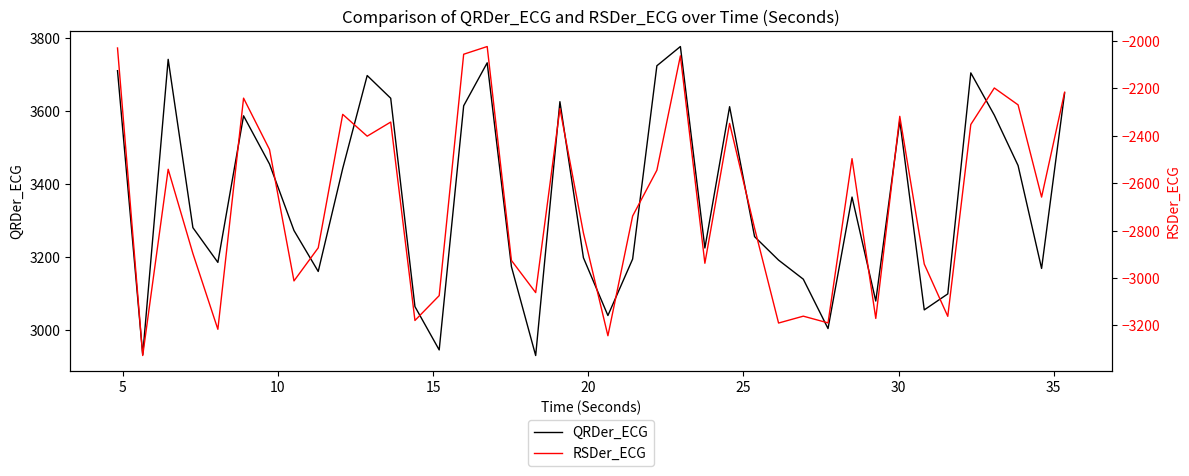

What is the highest value of the QRDer_ECG series?

3777.9